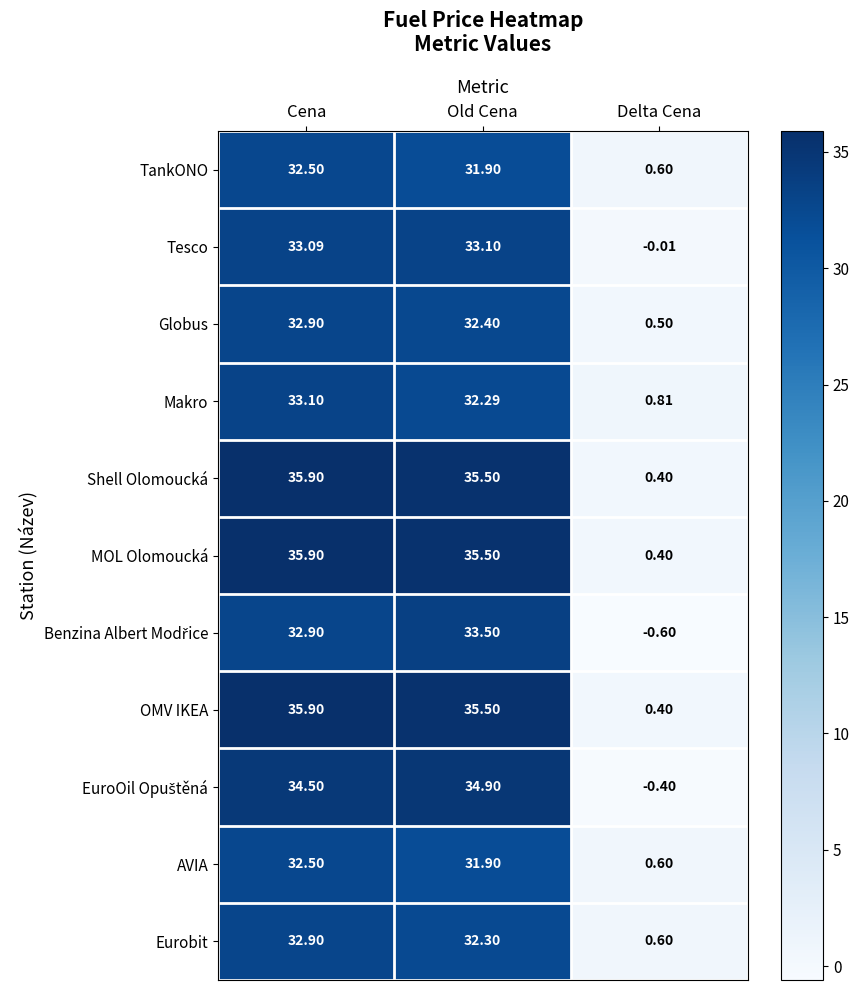

Rank the categories by Eurobit value from highest to lowest.

Cena, Old Cena, Delta Cena